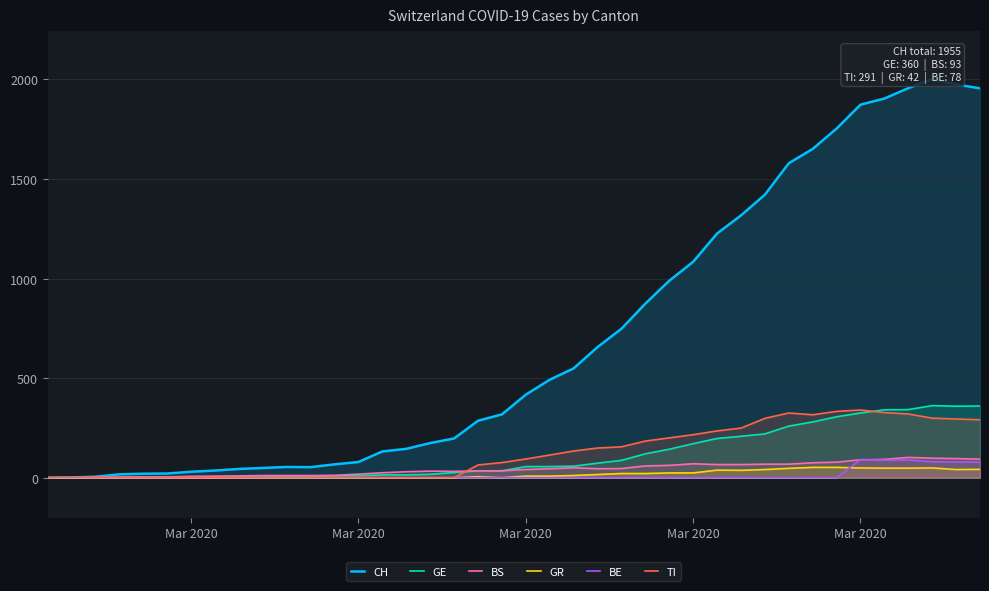

How many data points in BE are above 0?

6